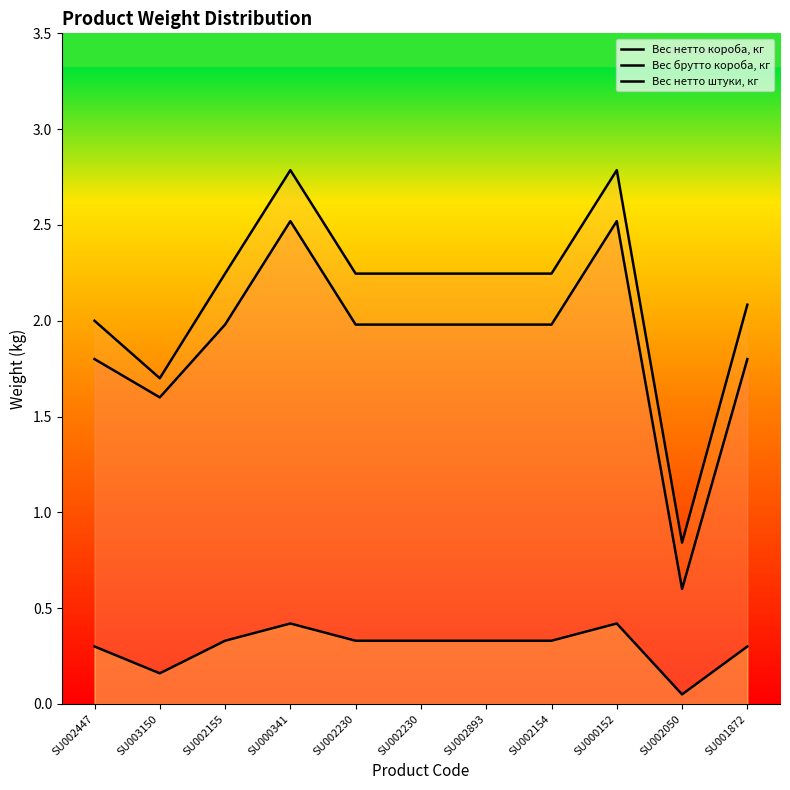

At which category does Вес нетто короба, кг reach its first local peak?

SU000341